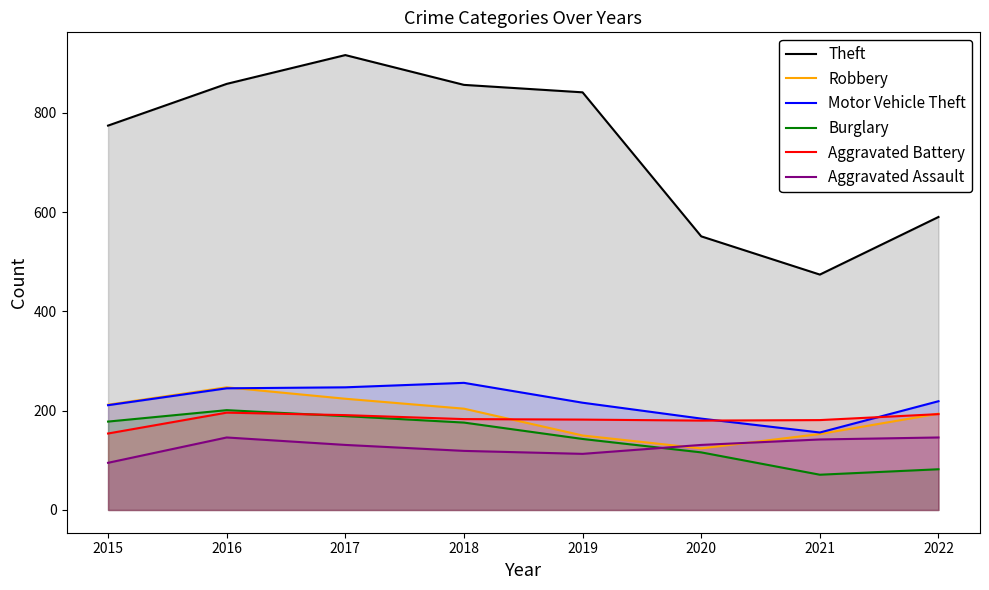

At 2022, list the series in order from smallest to largest.

Burglary, Aggravated Assault, Aggravated Battery, Robbery, Motor Vehicle Theft, Theft